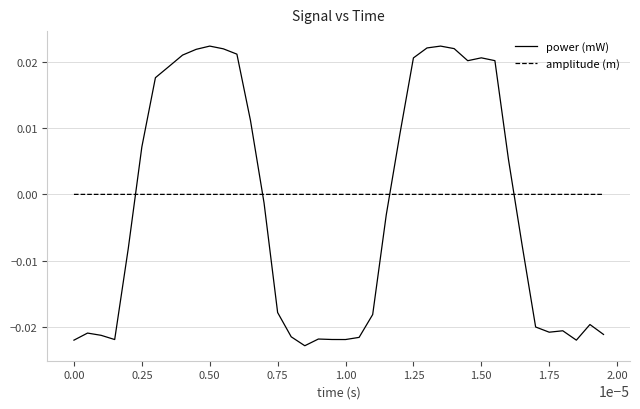

How many intersections are there between power (mW) and amplitude (m)?

4